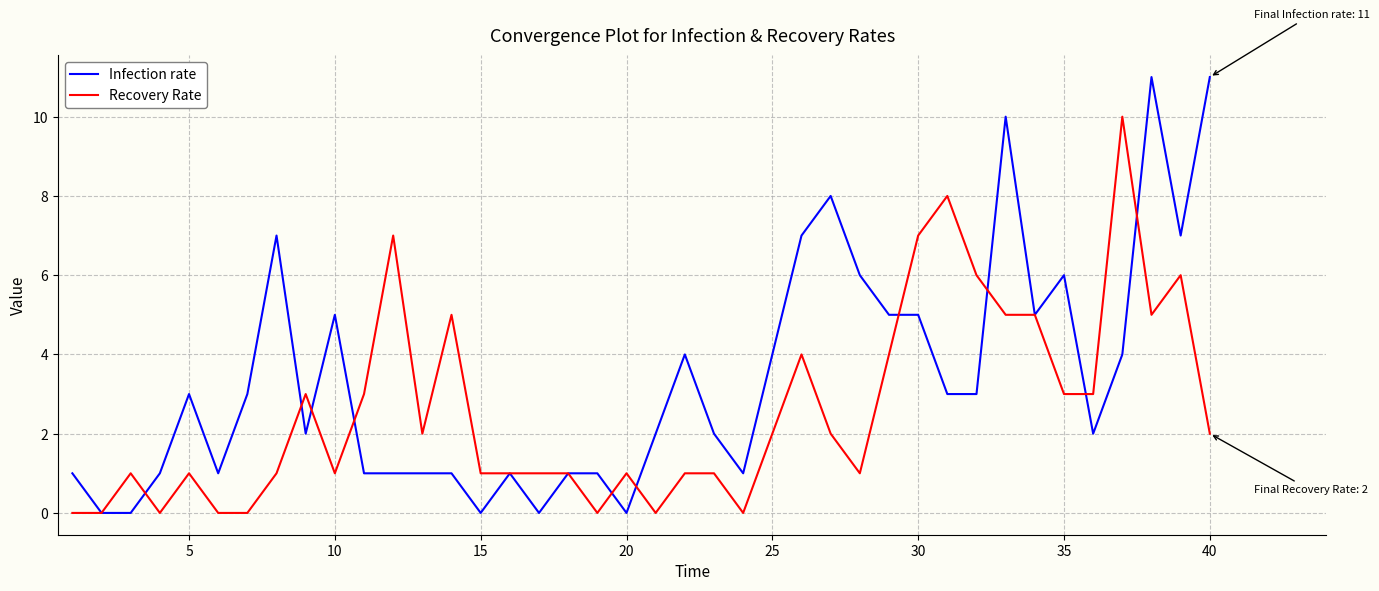

What is the average value of the Infection rate series?

3